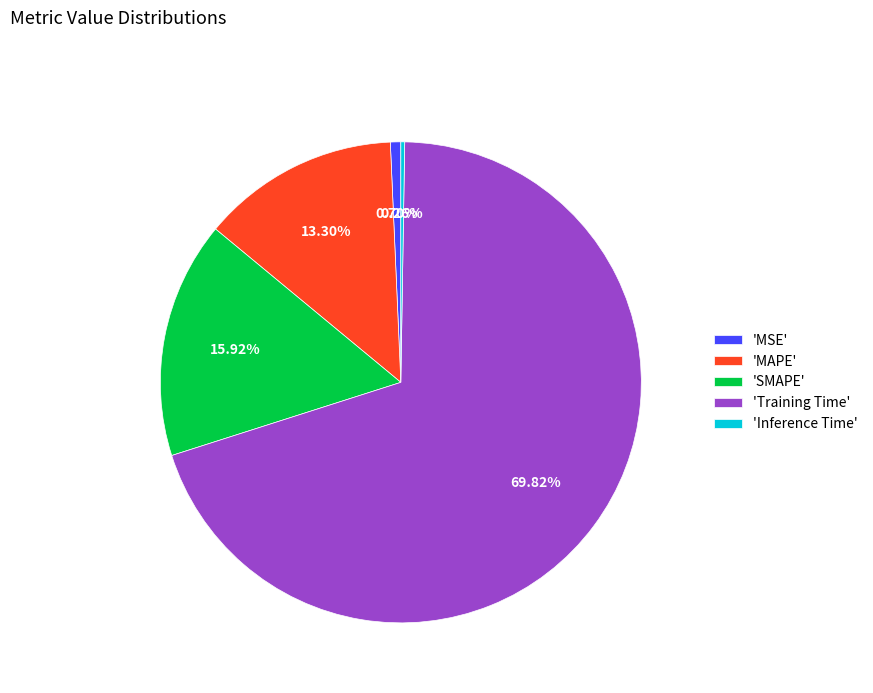

Does 'Training Time' represent more than half of the total?

Yes